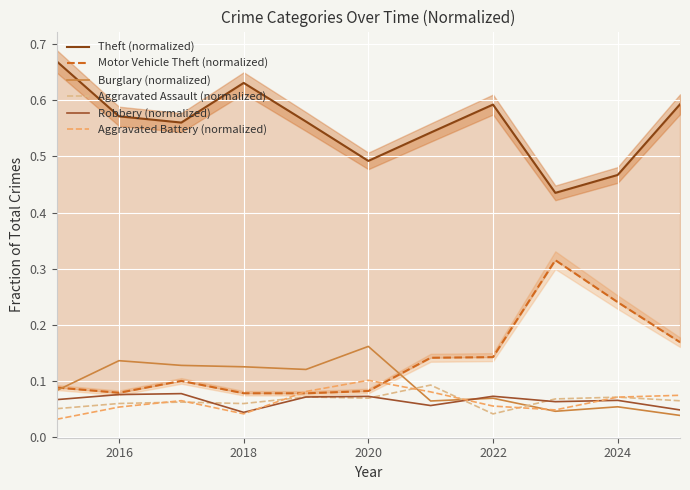

Which category has the highest value in the Aggravated Battery (normalized) series?

2020